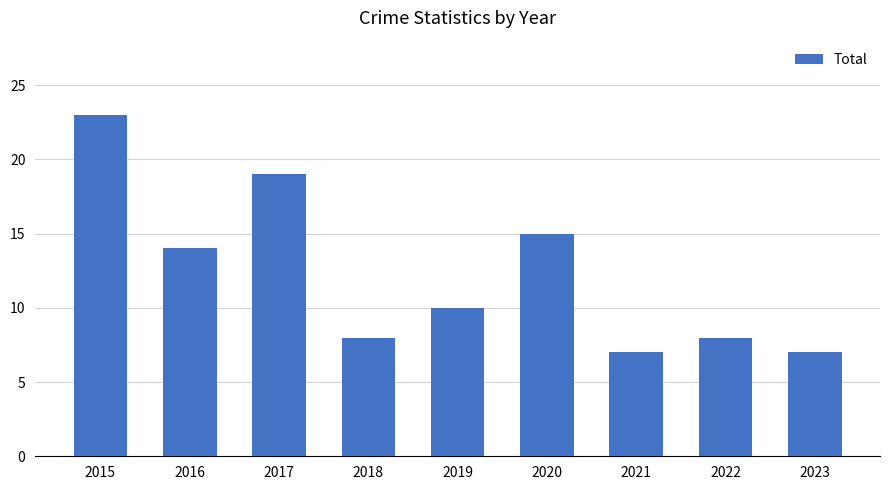

Approximately how many times larger is the value at 2022 compared to 2021?

1.1